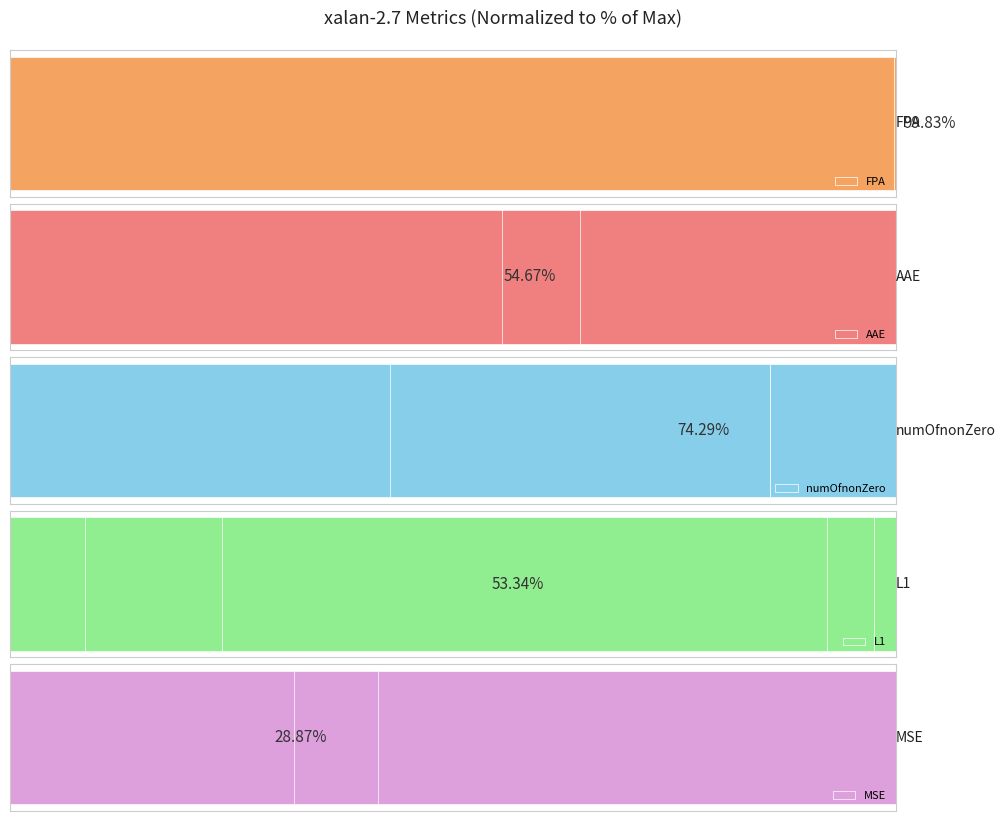

Is the value of FPA at 9 greater than the value of MSE at 9?

Yes